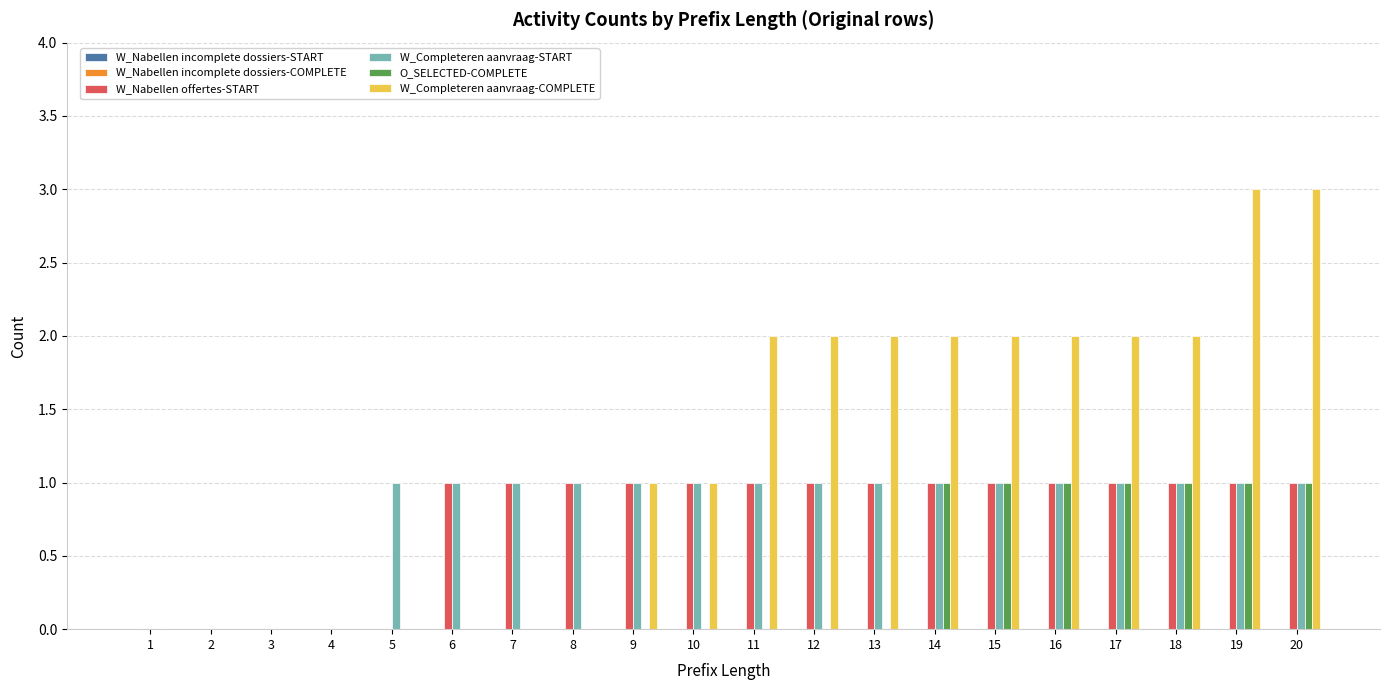

Which series changed the most between 16 and 20?

W_Completeren aanvraag-COMPLETE